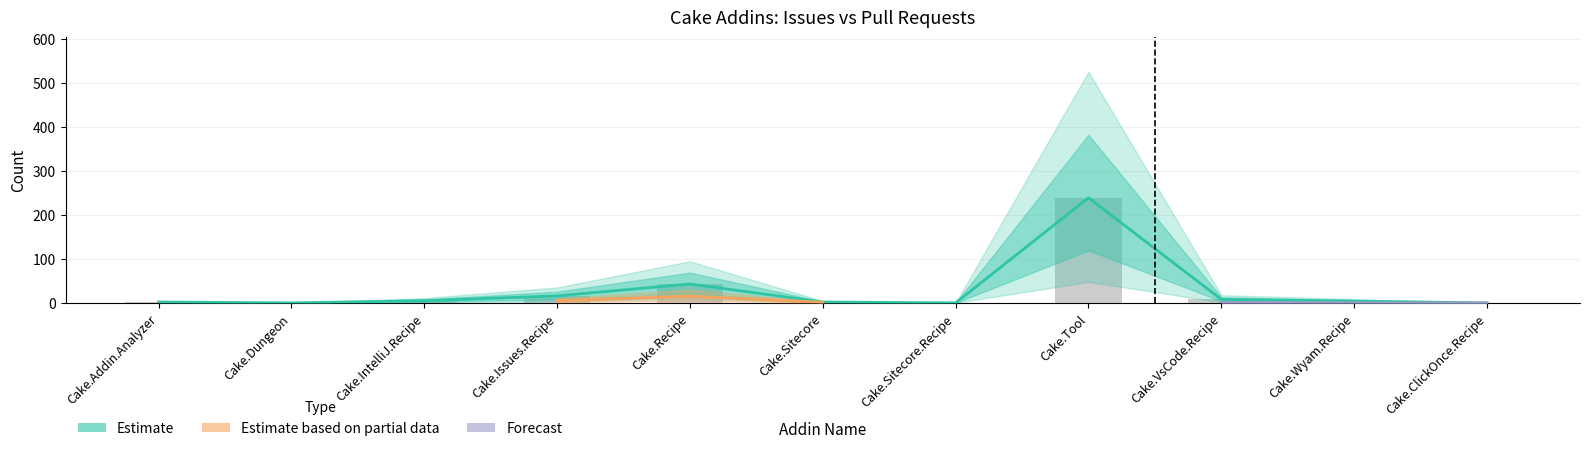

What is the change in value from Cake.IntelliJ.Recipe to Cake.Sitecore?

-3